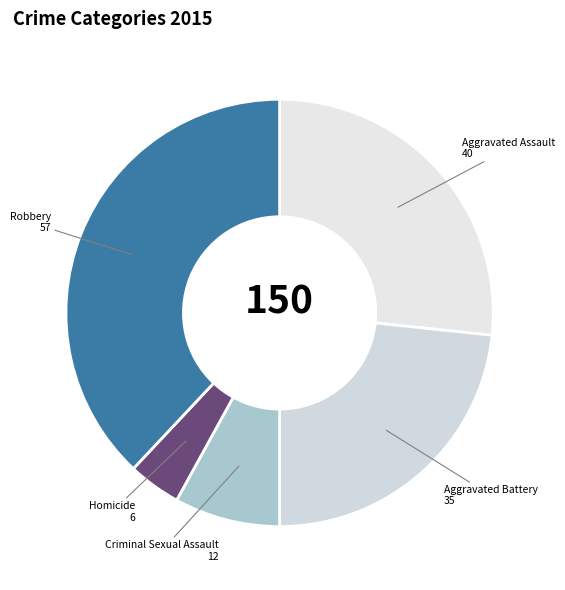

The Aggravated Assault slice represents 27% of the pie. True or false?

True